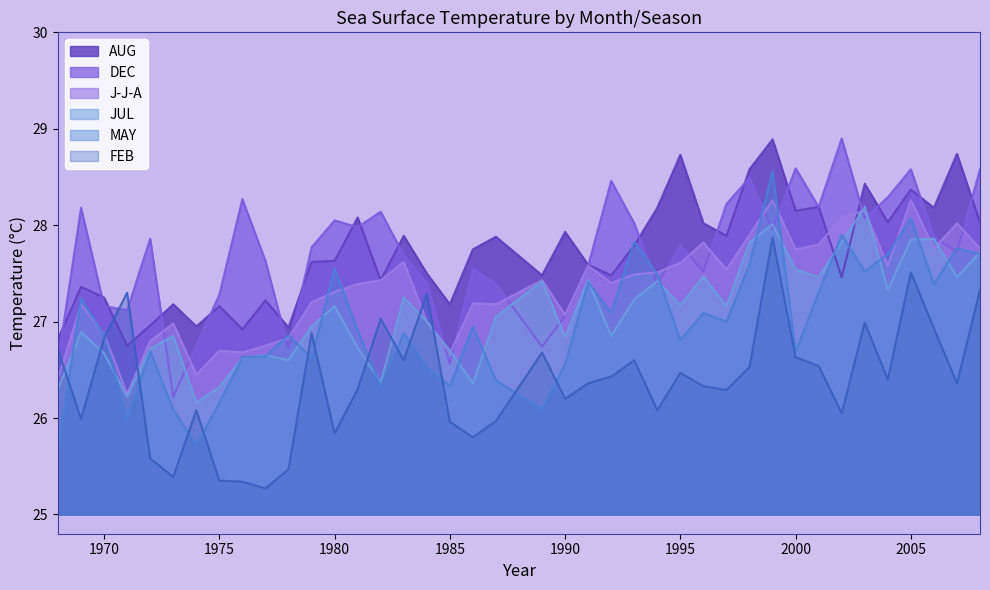

How many values in the J-J-A series exceed 27?

28